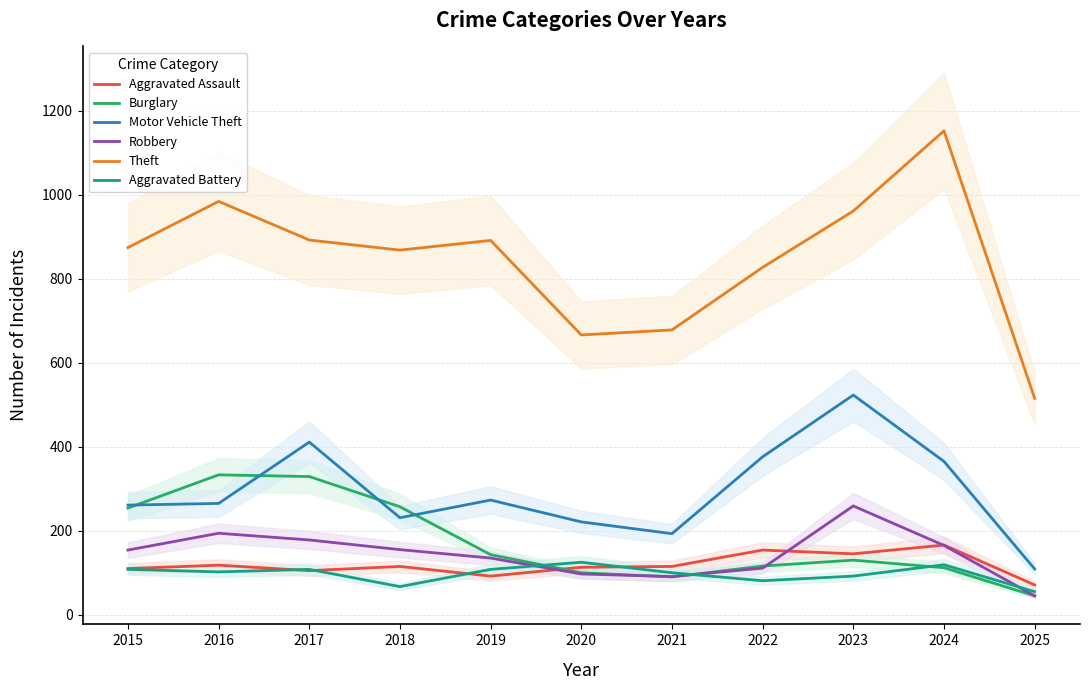

After their last crossing, which series has the higher values: Burglary or Aggravated Assault?

Aggravated Assault